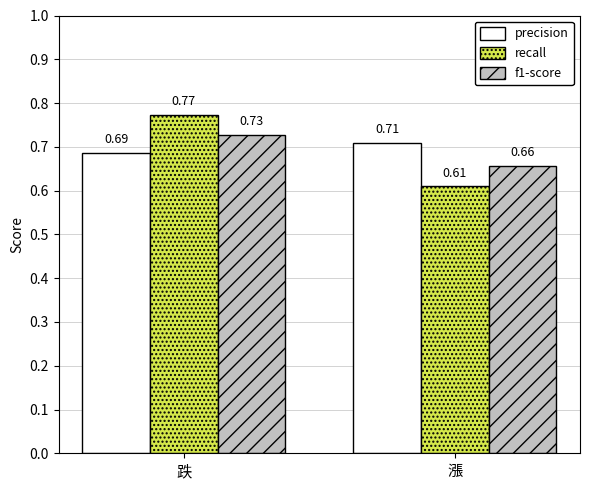

What is the difference between the recall values at 漲 and 跌?

0.2